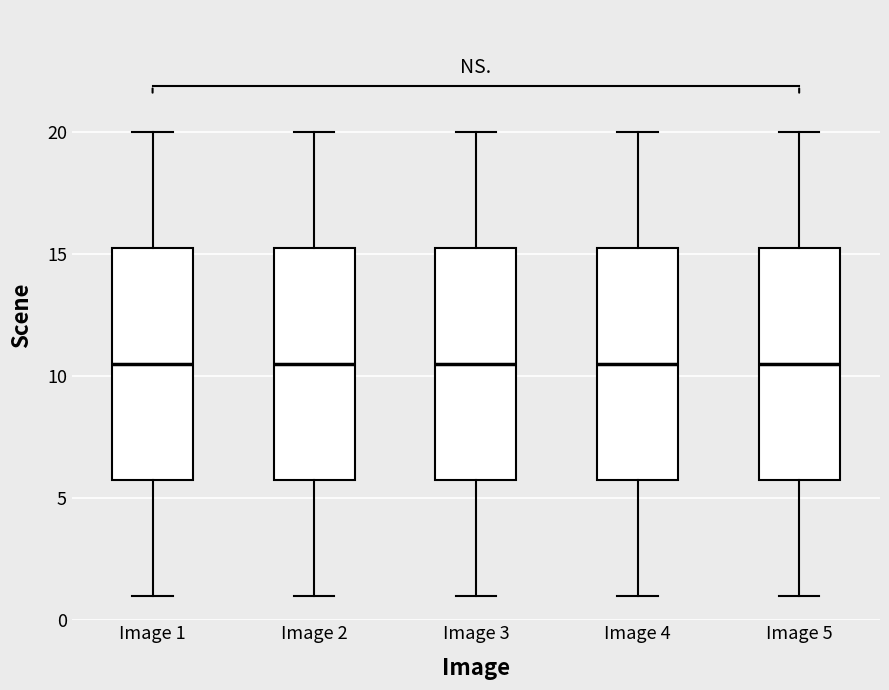

Reading left to right, transcribe this box plot: for each box, give where its median line is, the range the box spans, and where its two whiskers end, as read against the y-axis. The values are not printed on the chart, so give them approximately, as read against the axis.

Image 1: median 10.5, box 6.0 to 15.5, whiskers 1.0 to 20.0
Image 2: median 10.5, box 6.0 to 15.5, whiskers 1.0 to 20.0
Image 3: median 10.5, box 6.0 to 15.5, whiskers 1.0 to 20.0
Image 4: median 10.5, box 6.0 to 15.5, whiskers 1.0 to 20.0
Image 5: median 10.5, box 6.0 to 15.5, whiskers 1.0 to 20.0